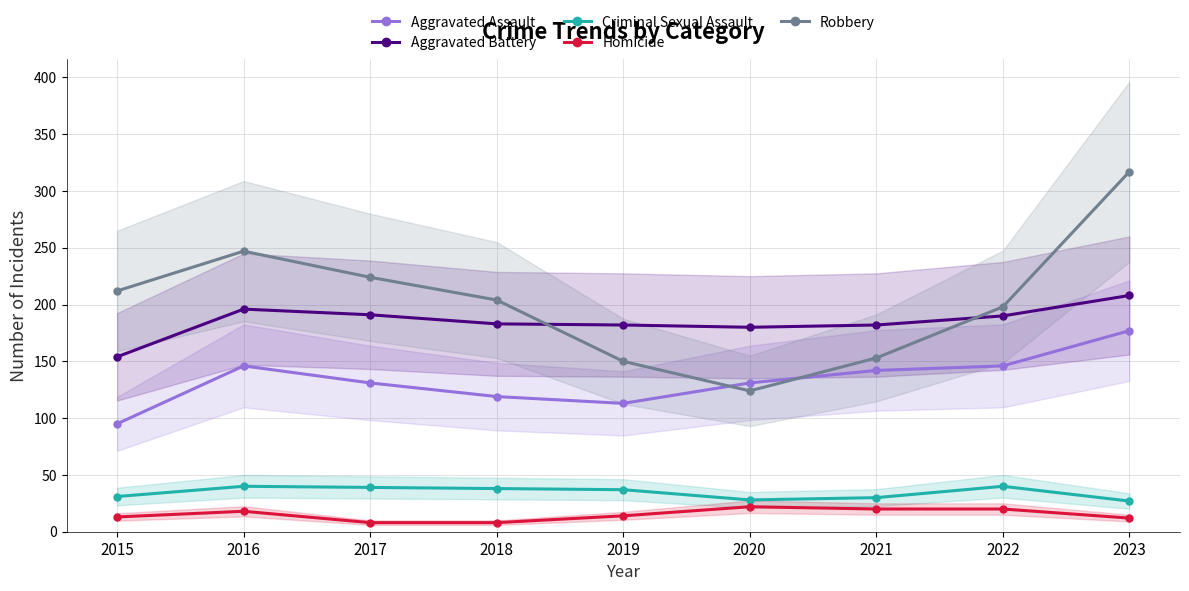

What is the maximum value for Aggravated Assault?

177